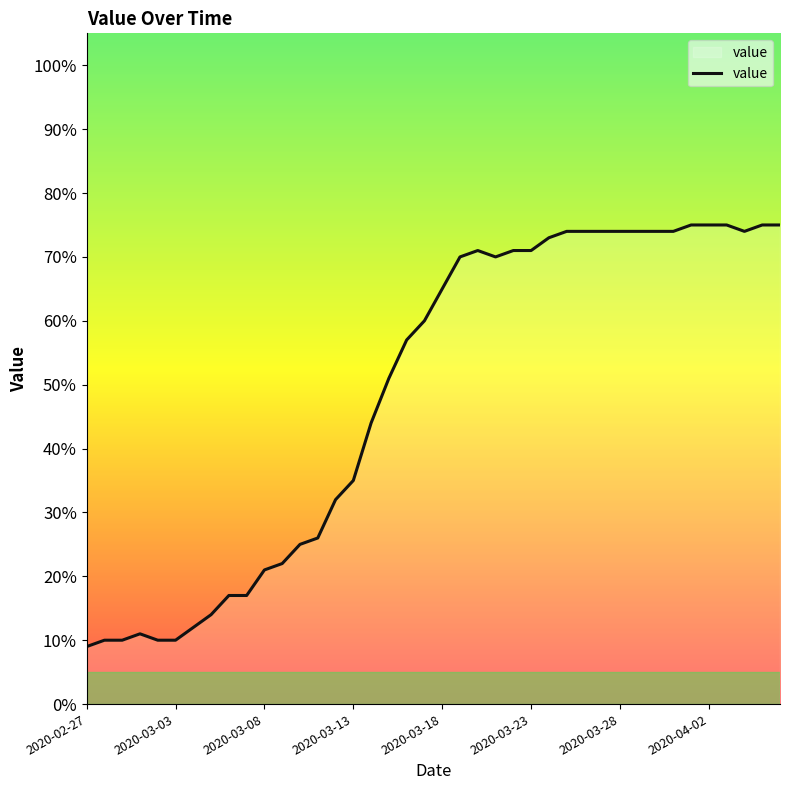

Reading left to right, what are all the values shown in this chart?

9	10	10	11	10	10	12	14	17	17	21	22	25	26	32	35	44	51	57	60	65	70	71	70	71	71	73	74	74	74	74	74	74	74	75	75	75	74	75	75